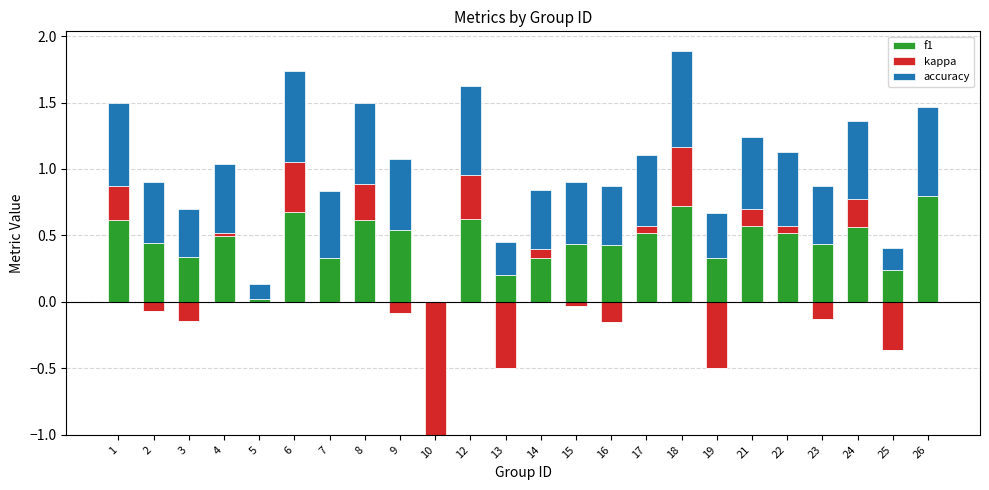

The value of f1 at 1 is 0.6. True or false?

True